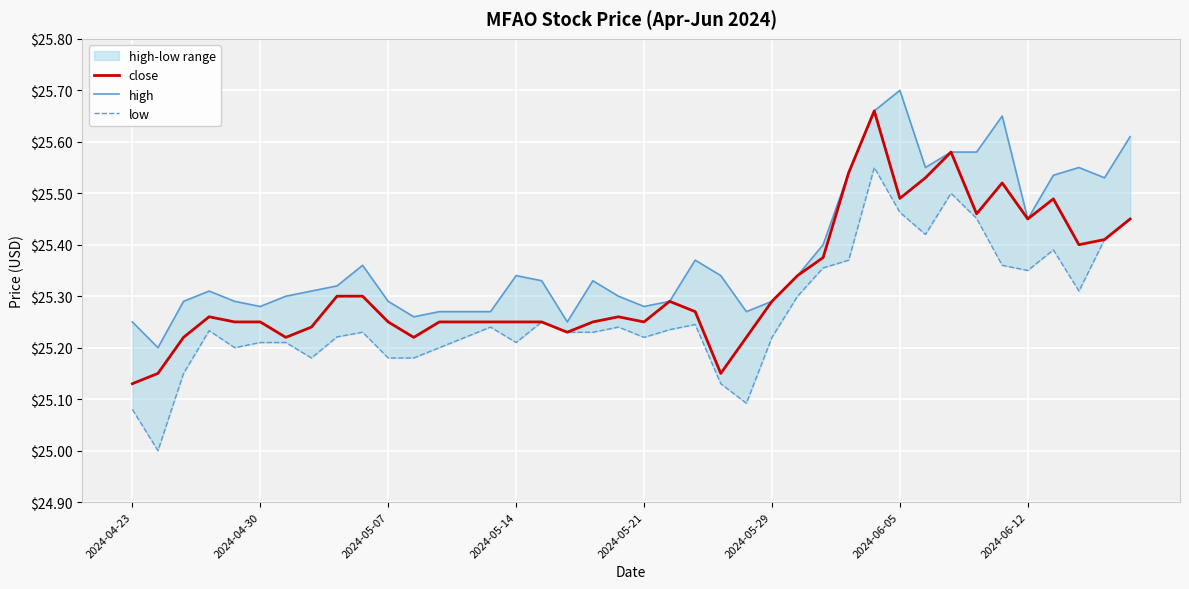

Is it true that high equals 25.5 at 38?

True